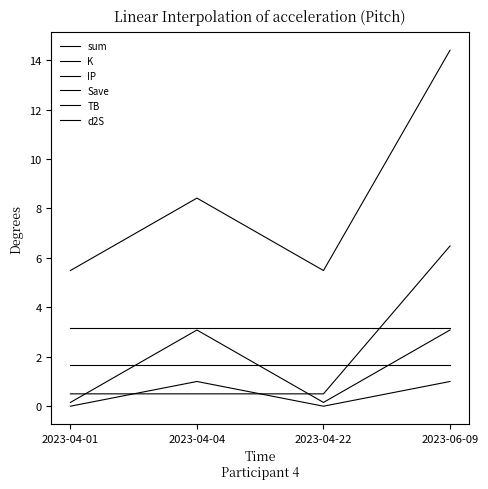

Does the chart have visible grid lines?

No